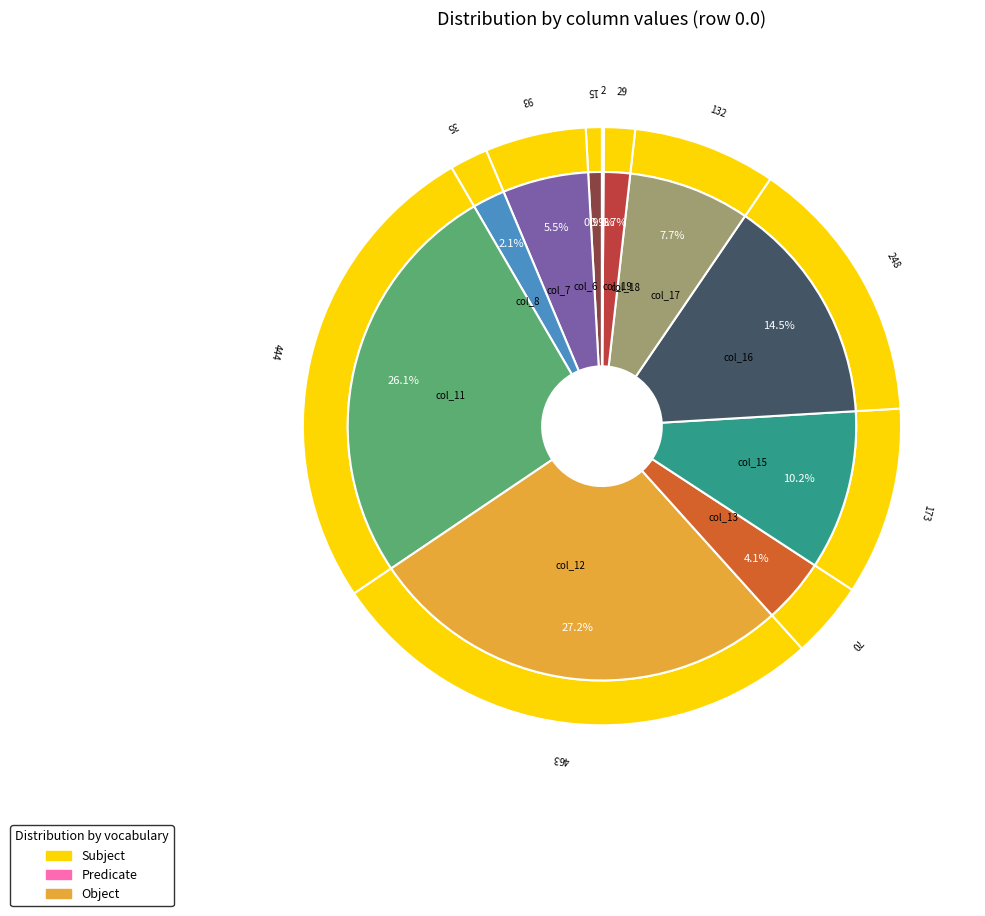

What percentage is NOT represented by col_6?

99.1%